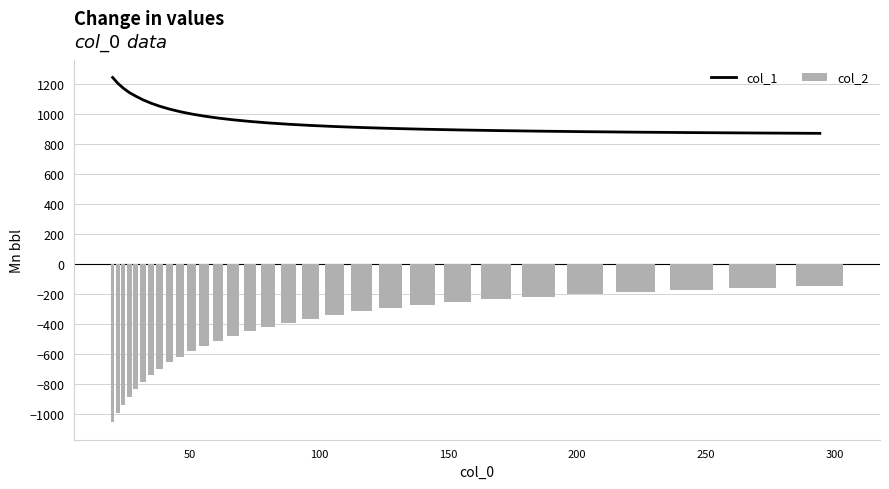

What is the average value of the col_2 series?

-489.6